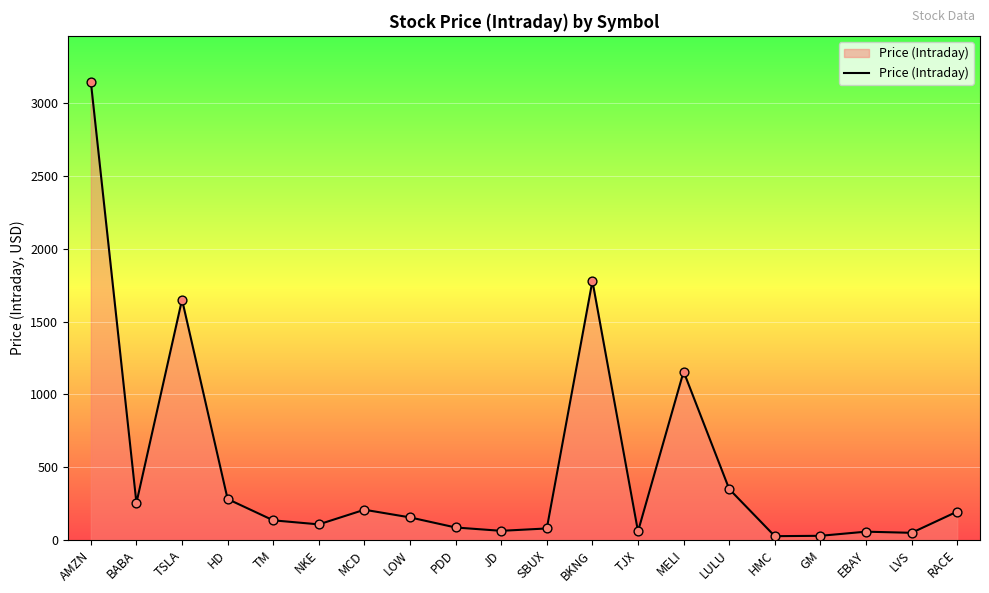

What is the change in value from HD to TJX?

-222.7